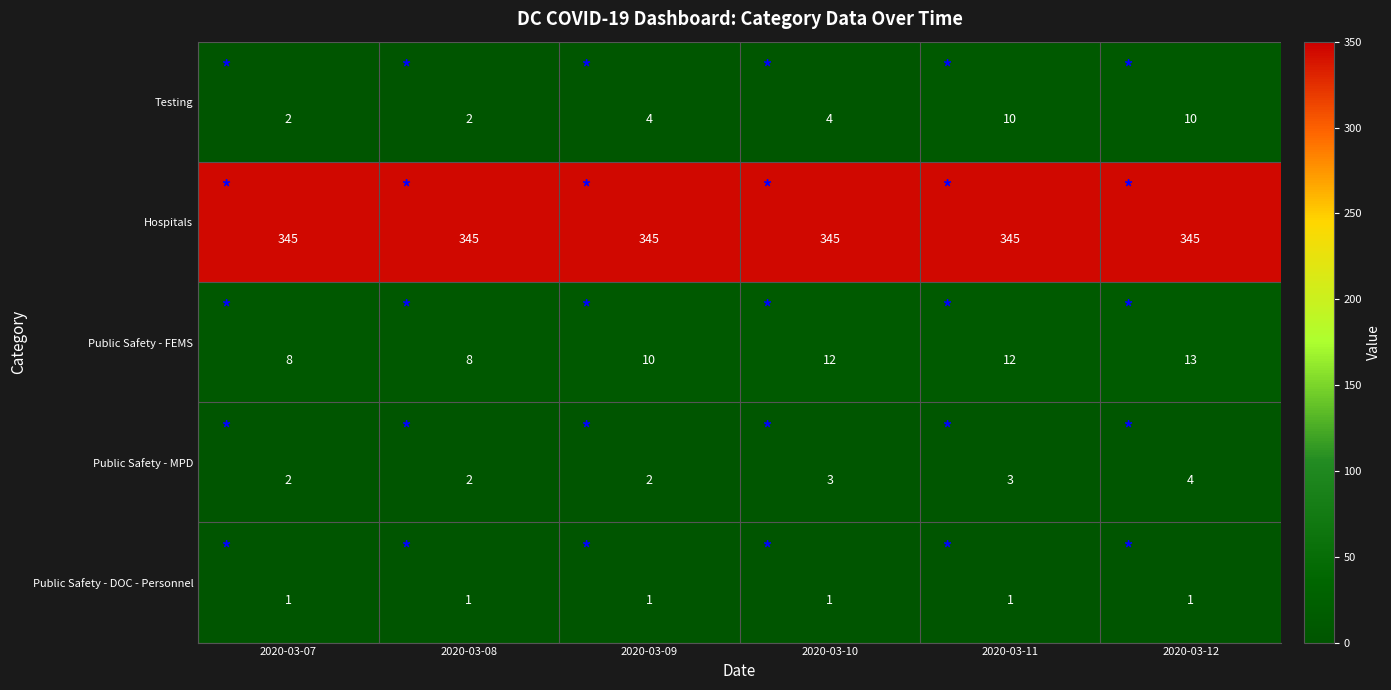

Count the number of data series in this chart.

5